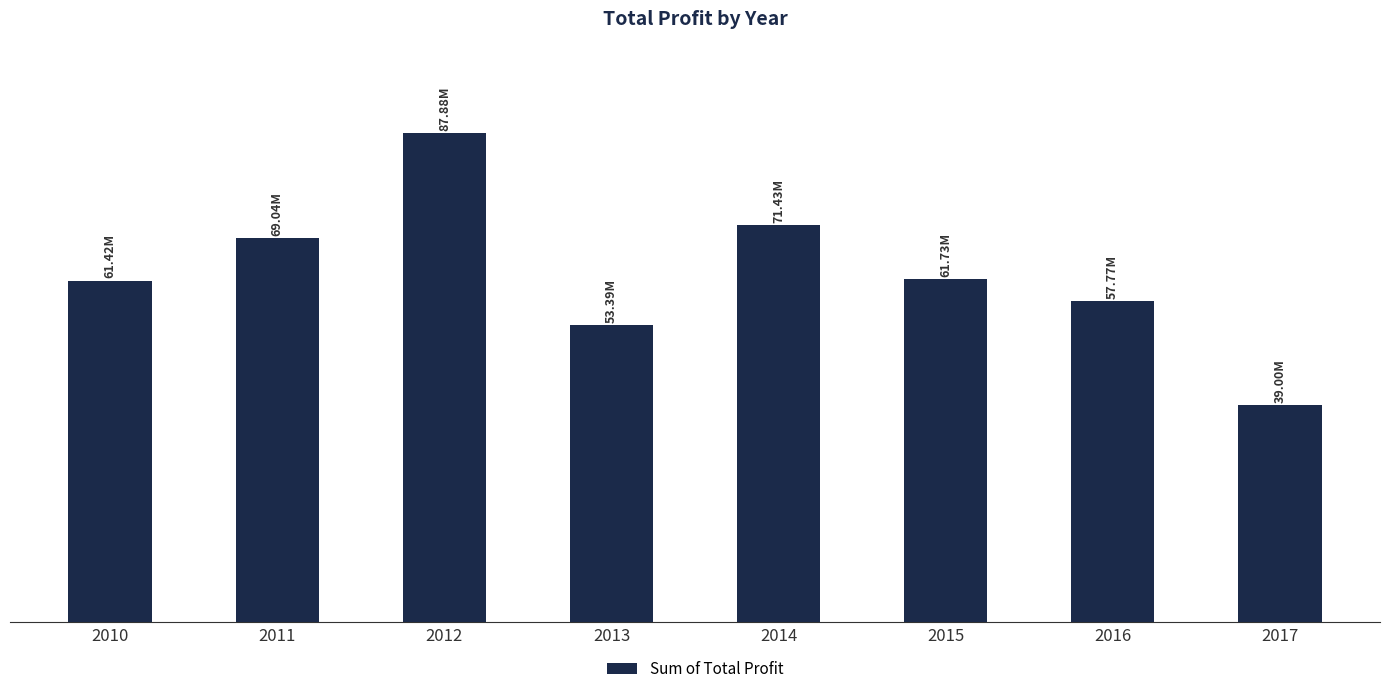

What is the approximate value at 2014?

71431214.9